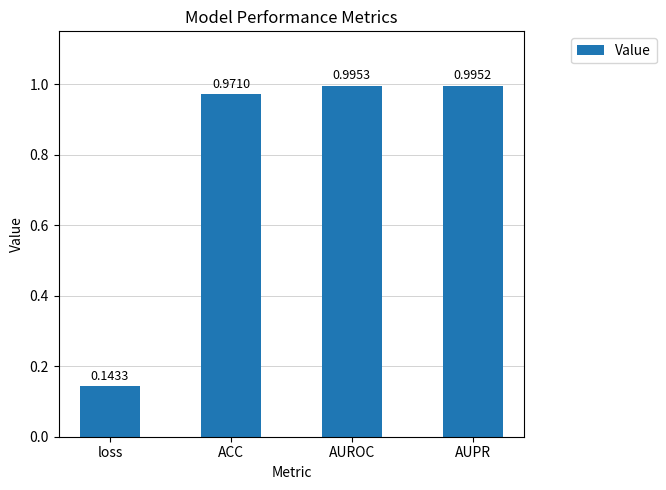

Which has a higher value, ACC or AUROC?

AUROC